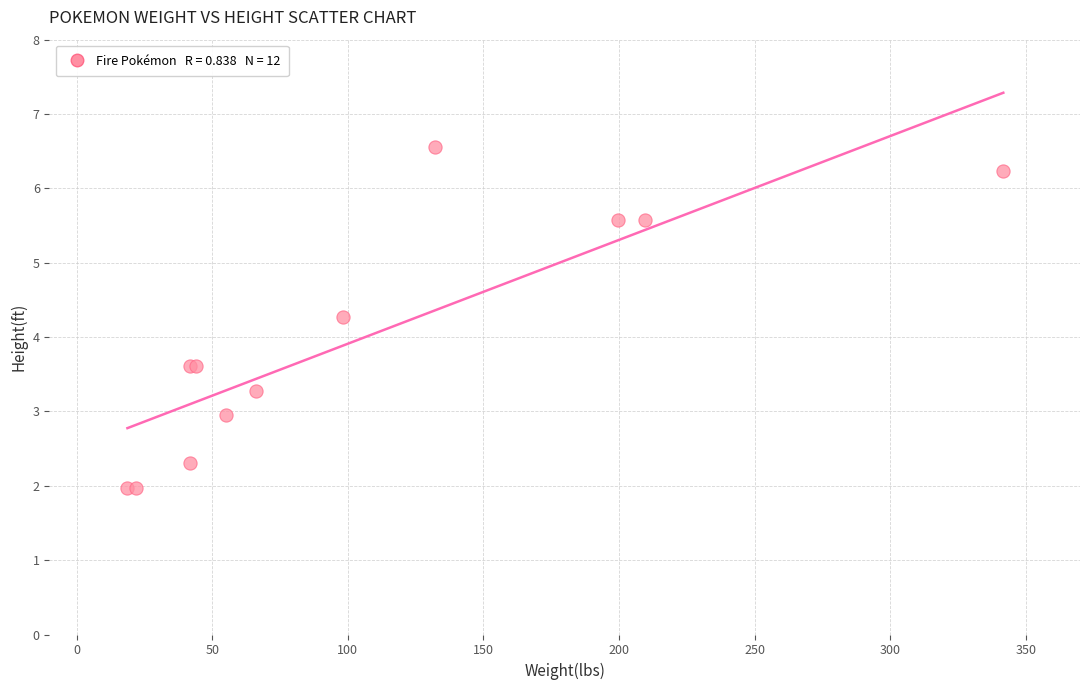

What Y value in the scatter plot is closest to 4?

4.3